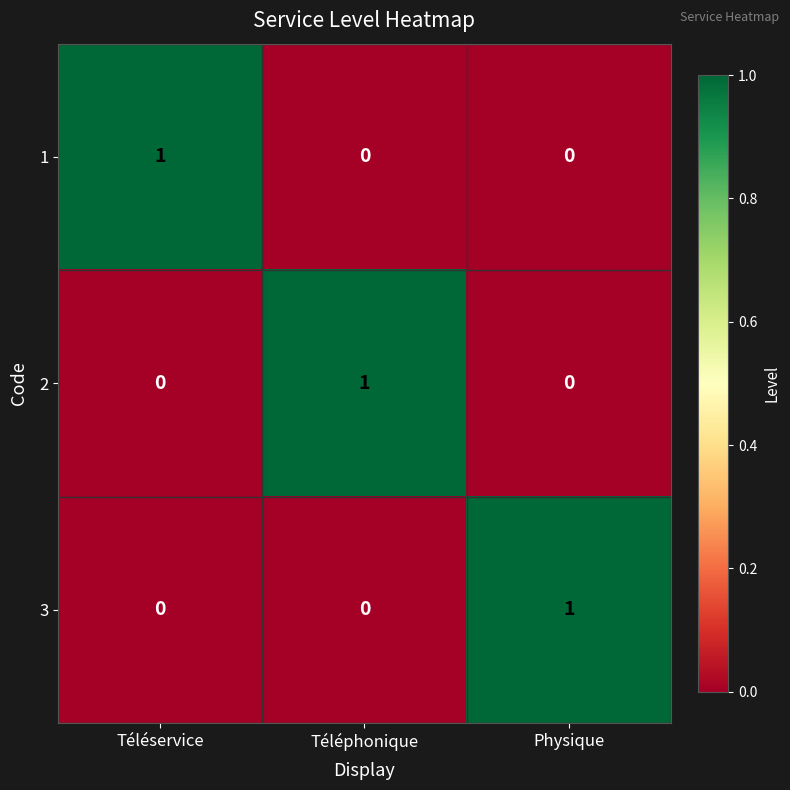

Reading right to left, what are all the values shown in this chart?

1: 0	0	1
2: 0	1	0
3: 1	0	0